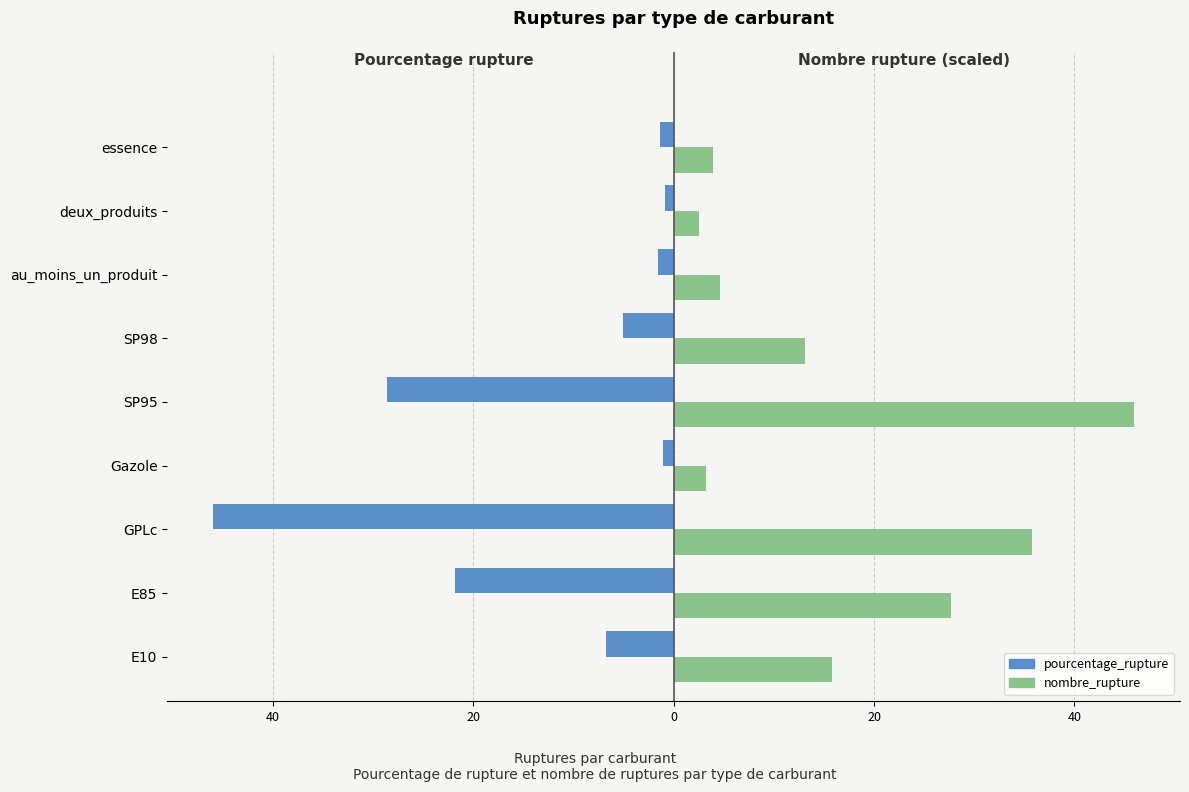

What are all the series names shown in the legend?

pourcentage_rupture, nombre_rupture